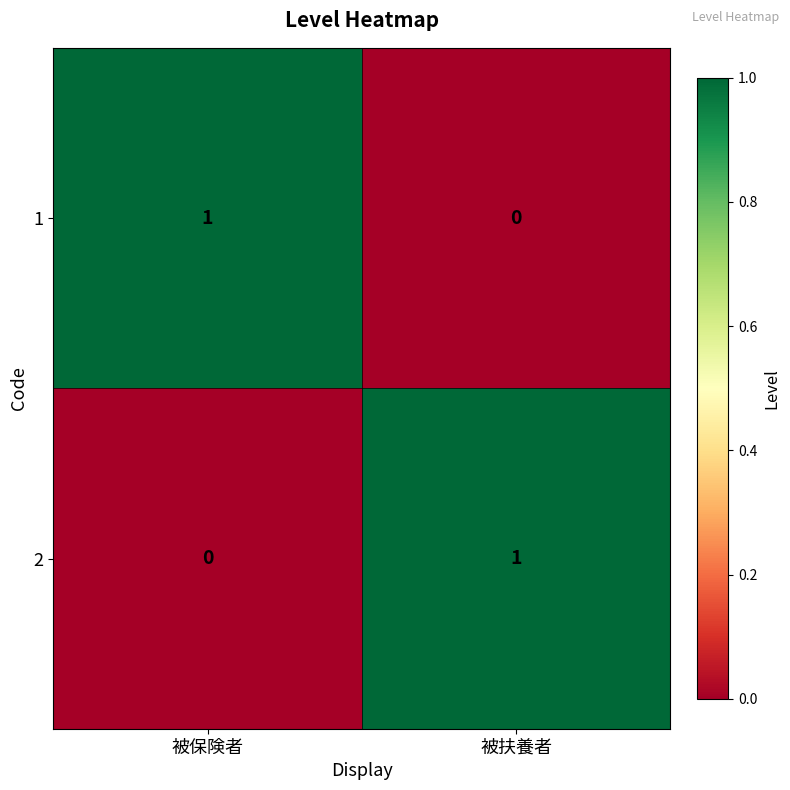

At how many categories does at least one series exceed 0?

2